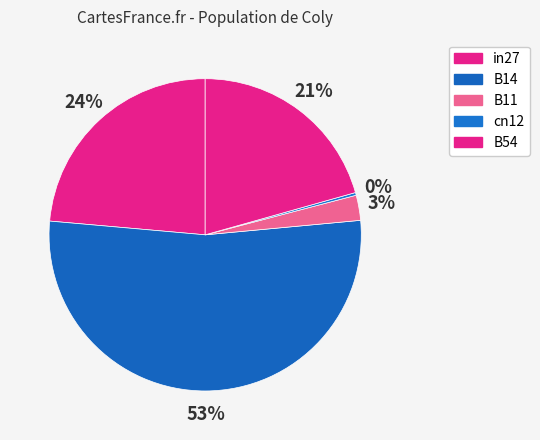

Does B14 represent more than half of the total?

Yes